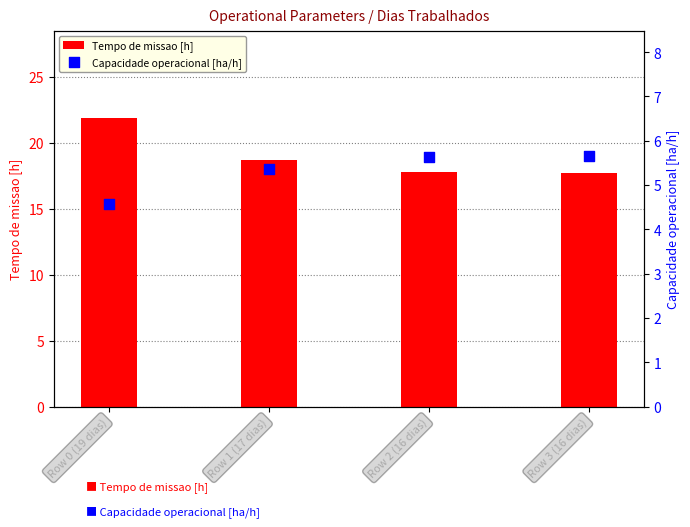

Which series has the widest spread of Y values?

Tempo de missao [h]